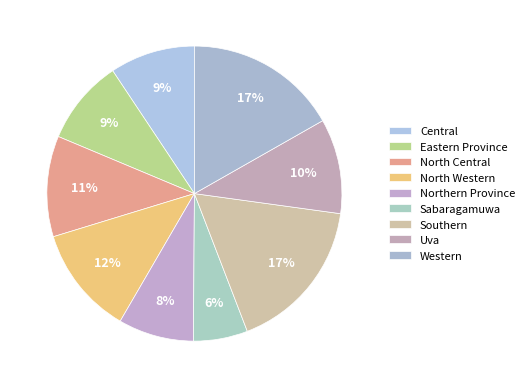

To the nearest percent, what percentage of the pie is Central?

9%